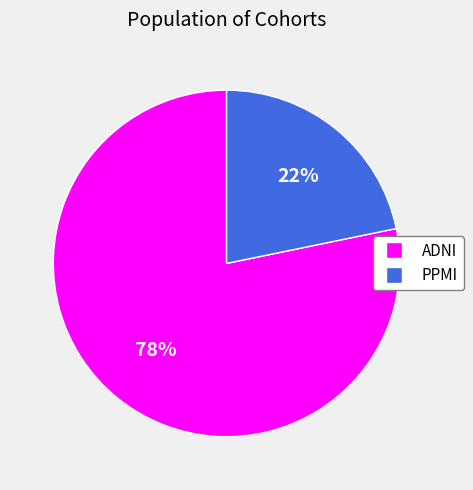

How many segments does this pie chart have?

2